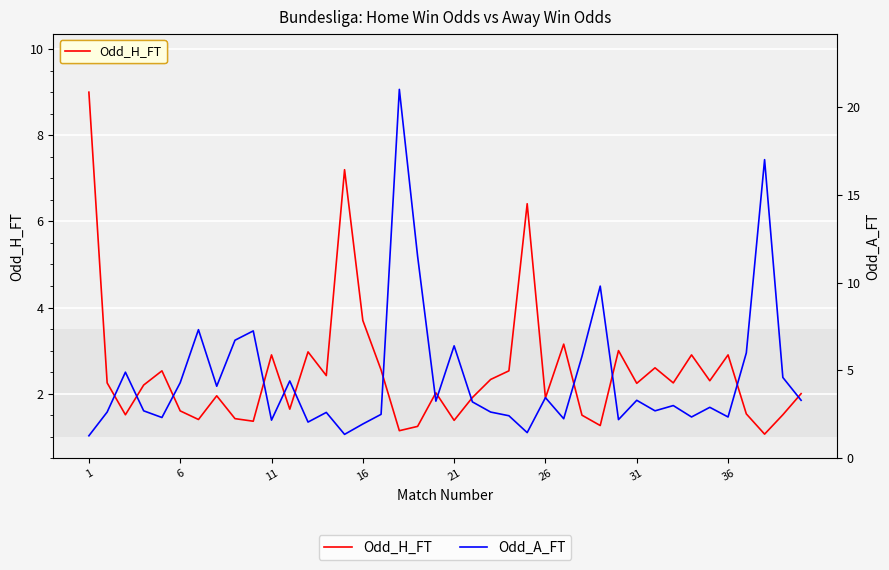

What are all the series names shown in the legend?

Odd_H_FT, Odd_A_FT